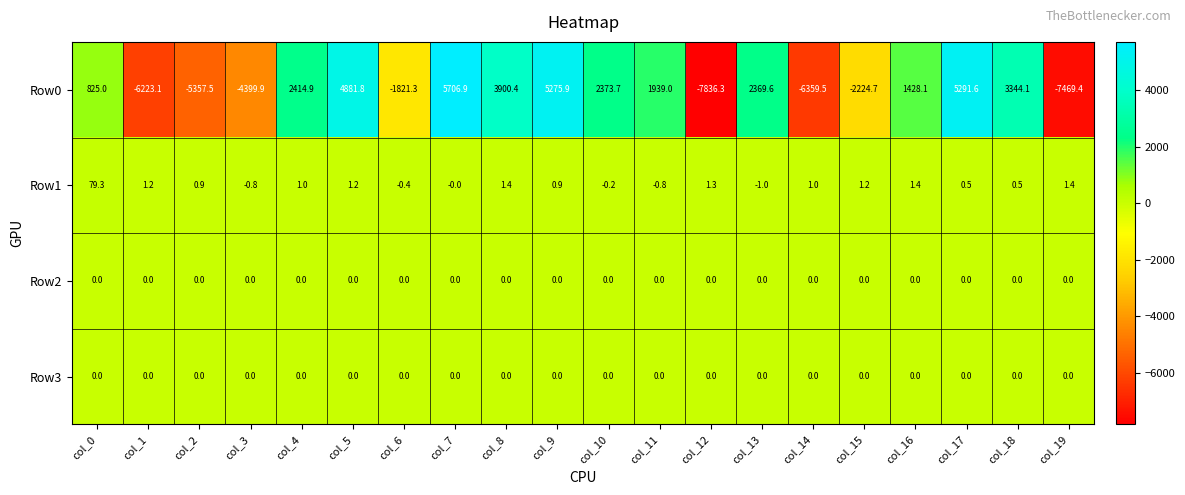

What is the maximum value shown in the chart?

5706.9